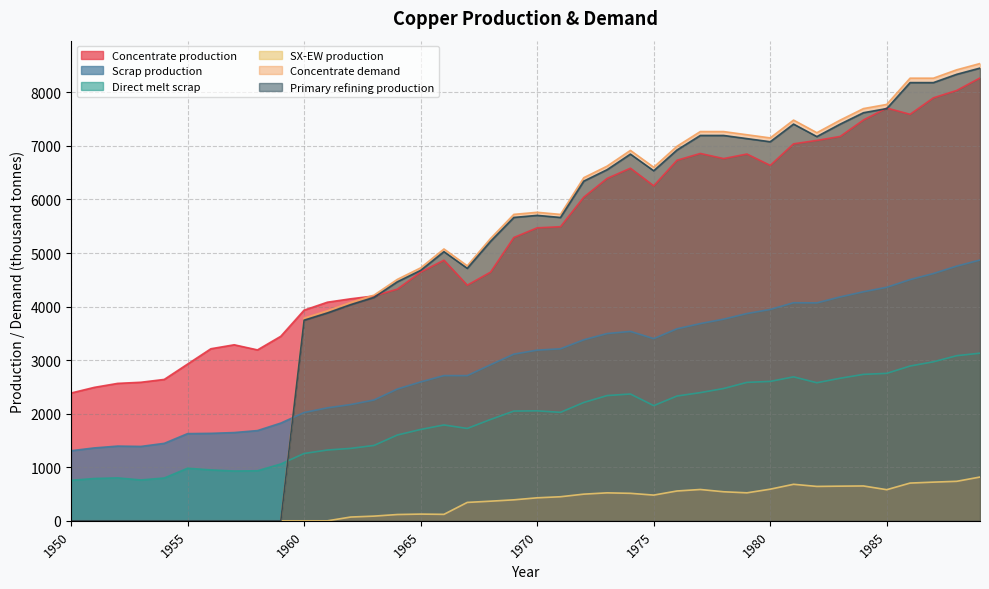

True or false: Concentrate demand has a value of 5450.6 at 1956.

False